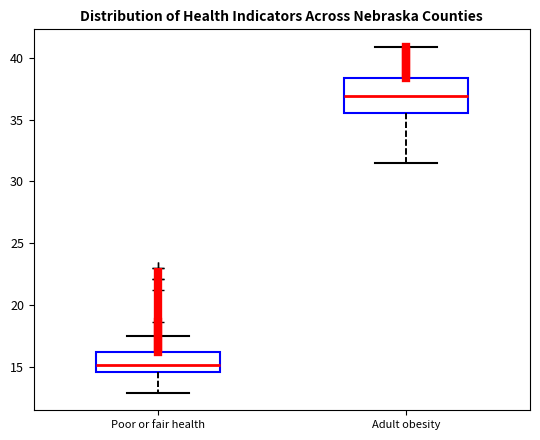

Which box's median line is the highest?

Adult obesity